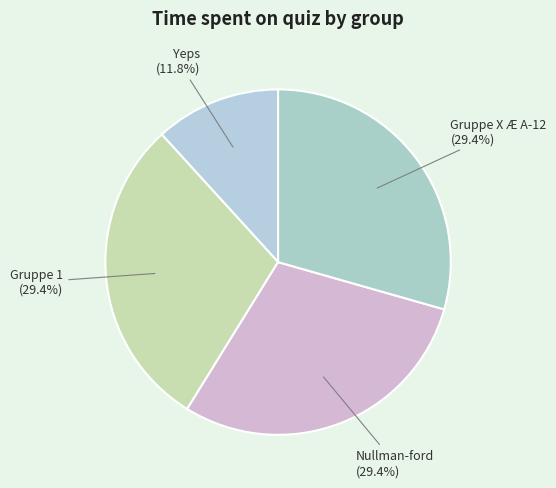

True or false: Nullman-ford accounts for 22% of the total.

False